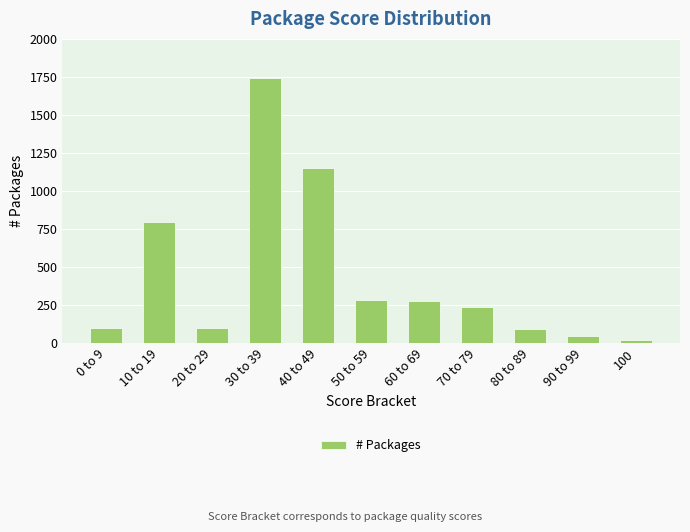

What is the sum of all values?

4848